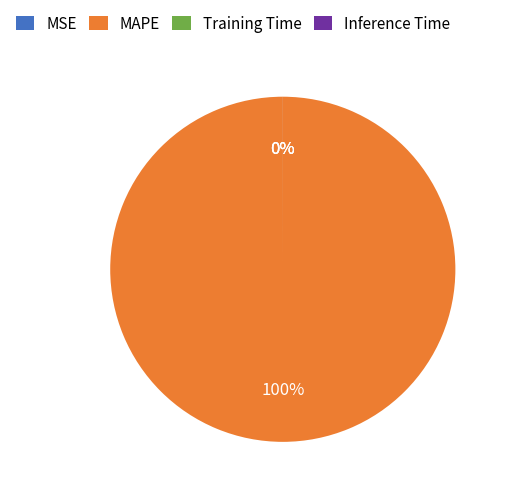

To the nearest percent, what portion does MAPE represent?

100%